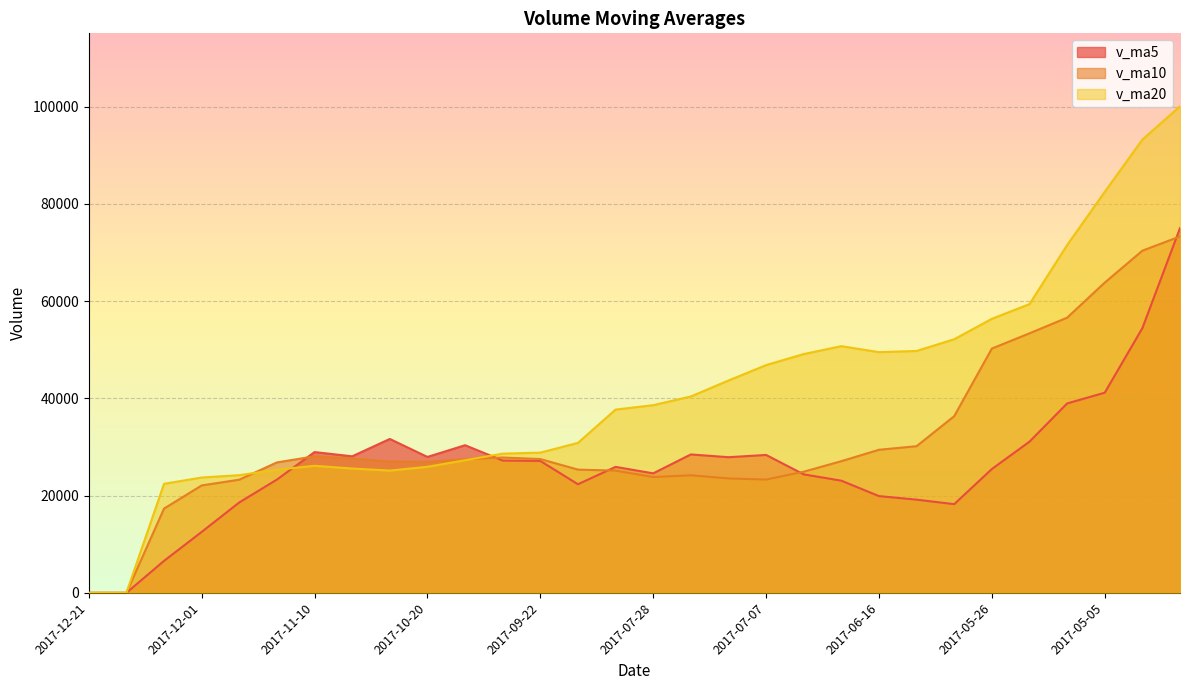

How many data points does each series have?

30